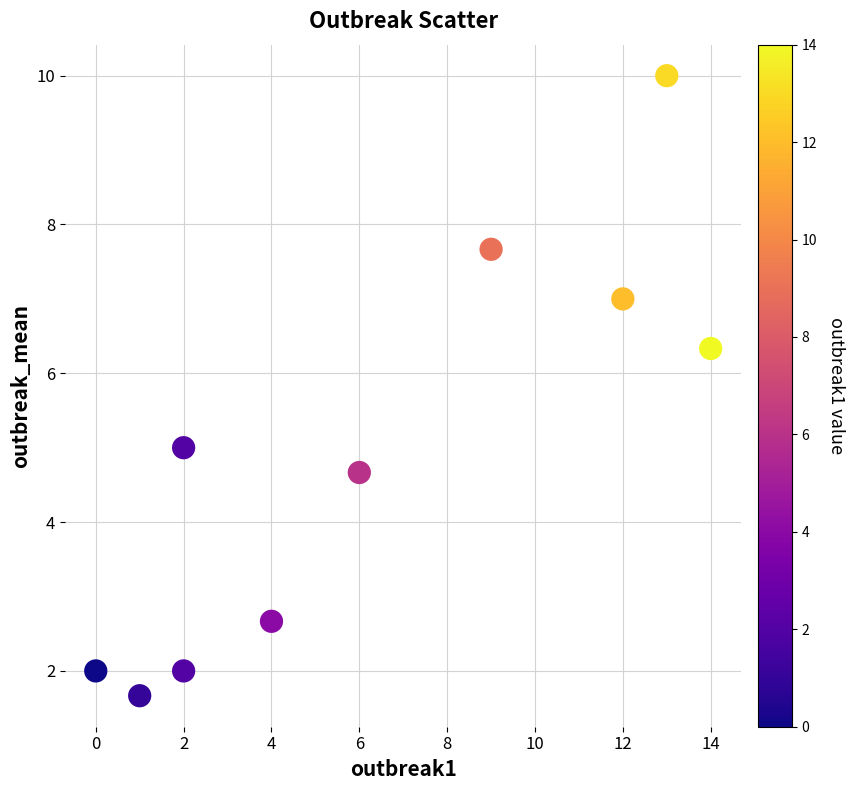

What is the range of Y values (max minus min)?

8.3